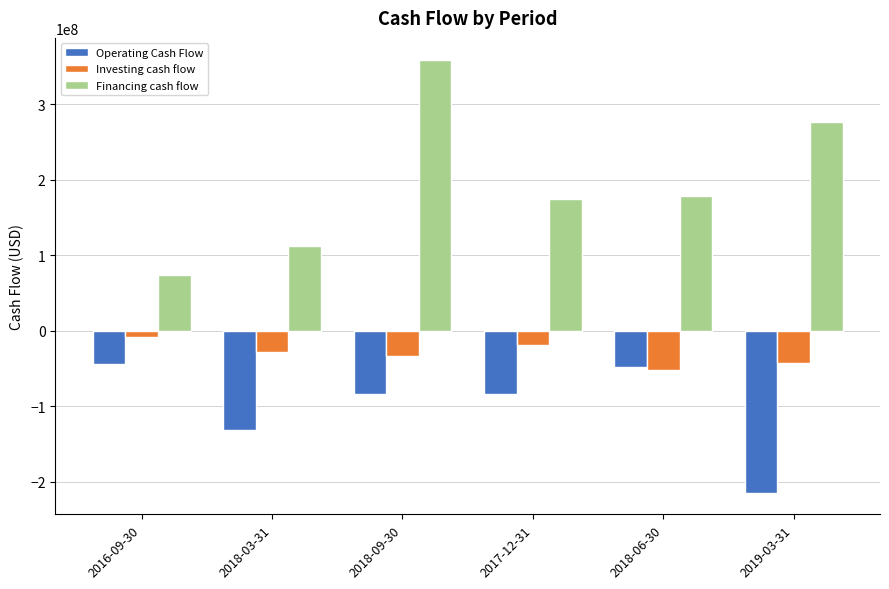

What is the smallest value displayed?

-214509000